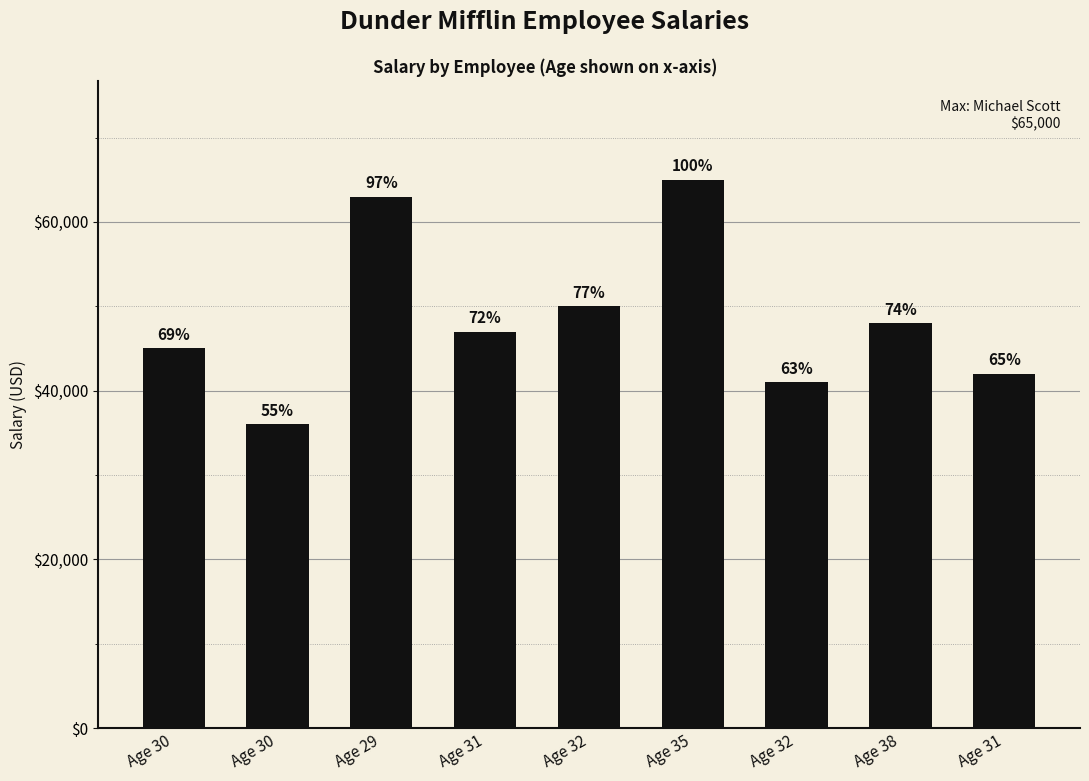

What is the difference between the values at Age 38 and Age 30?

12000